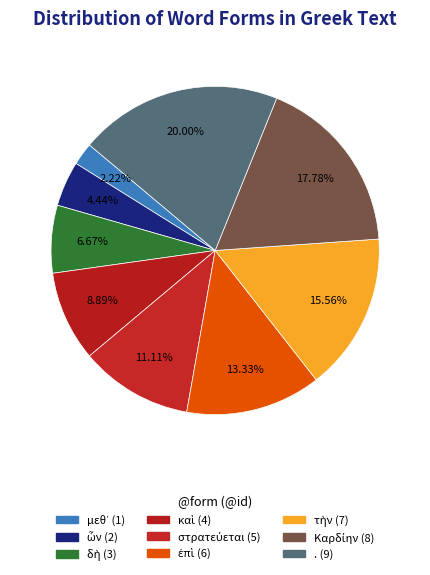

Is ὧν the majority of the pie?

No